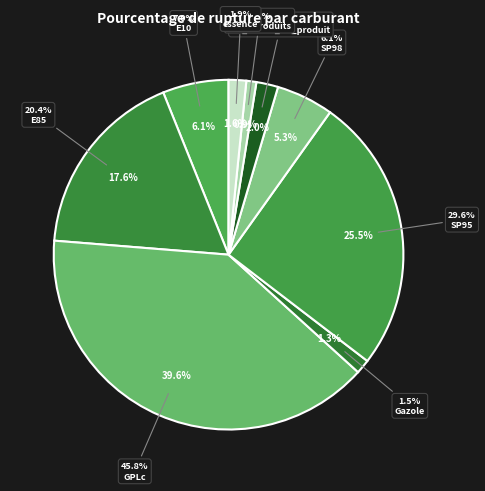

Does SP95 account for over 50% of the chart?

No